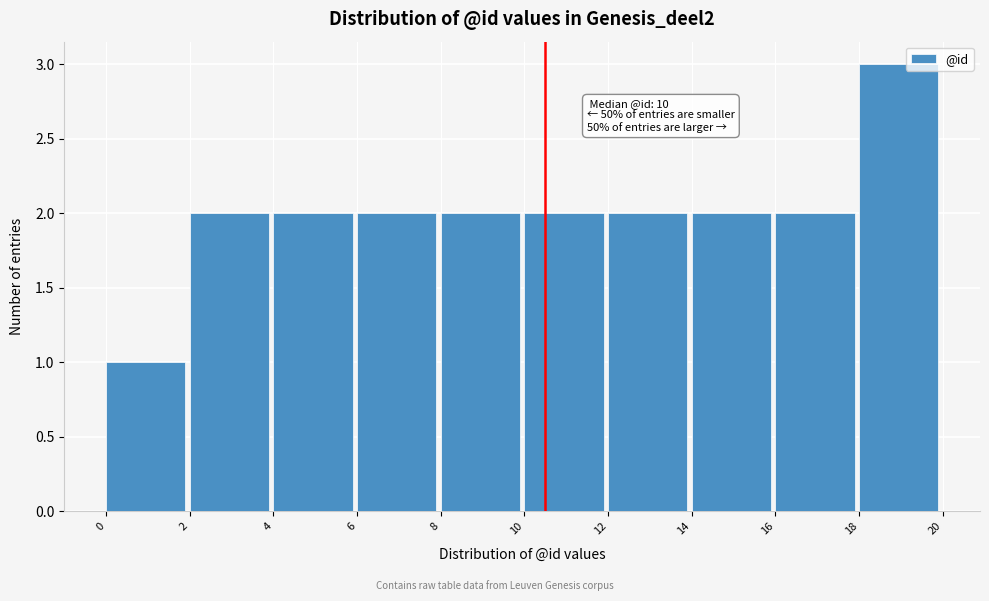

Which range on the x-axis has the tallest bar?

18 to 20